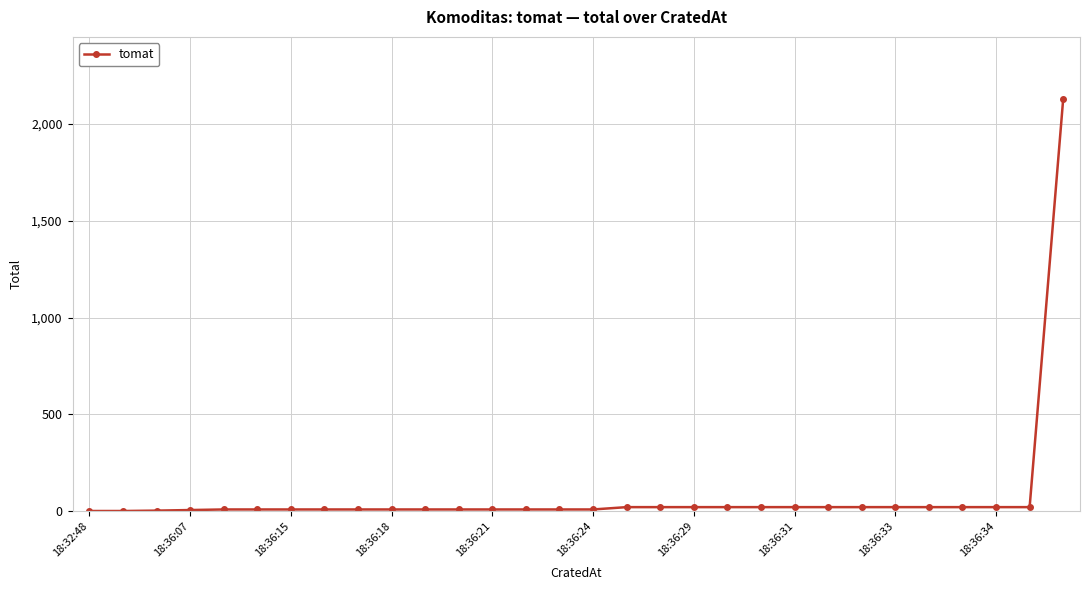

What is the greatest value displayed?

2131